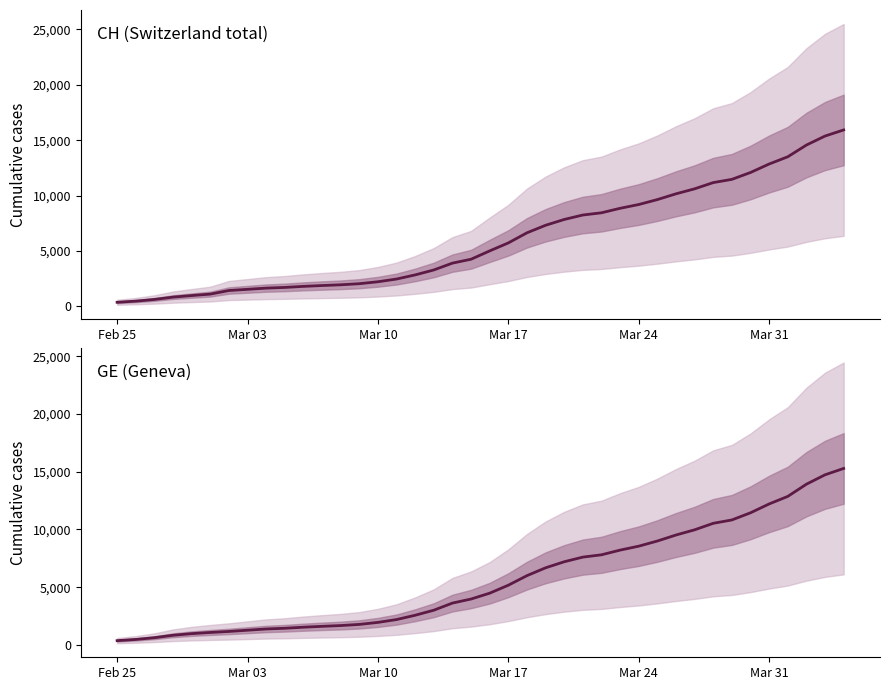

What is the maximum value shown in the chart?

15926